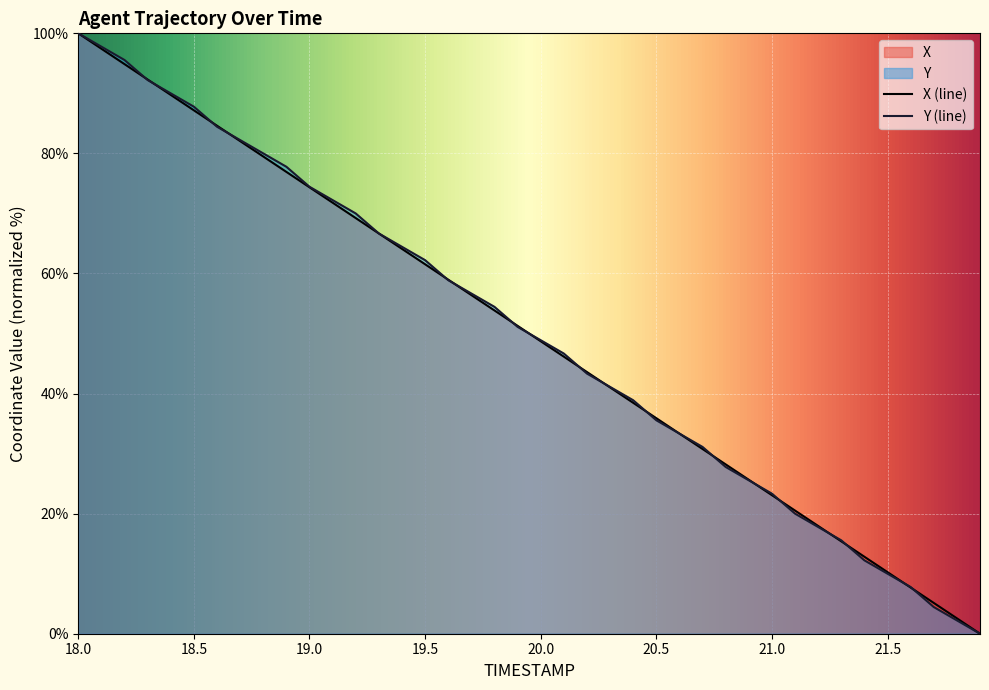

What is the difference between the highest and lowest values at 18.5?

0.6